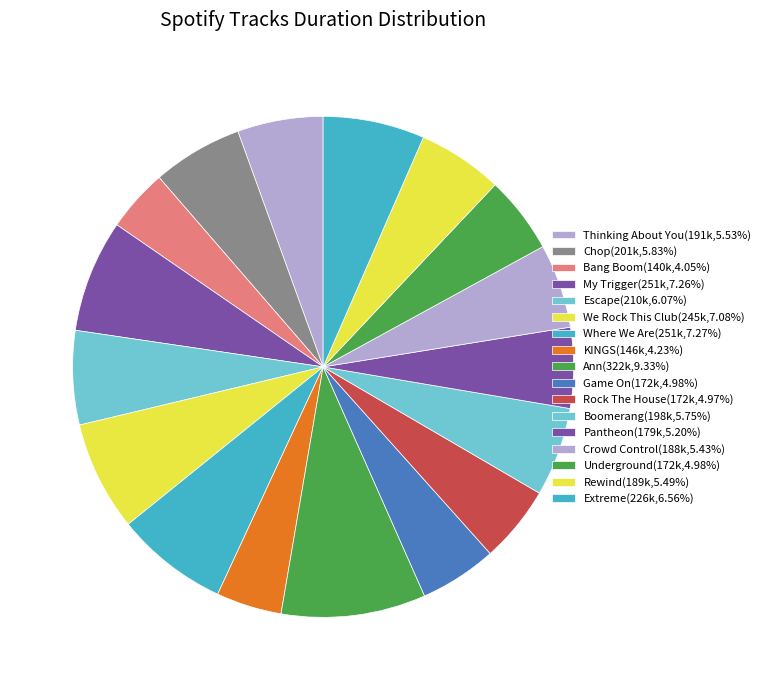

Rank the categories by value from highest to lowest.

Ann, Where We Are, My Trigger, We Rock This Club, Extreme, Escape, Chop, Boomerang, Thinking About You, Rewind, Crowd Control, Pantheon, Underground, Game On, Rock The House, KINGS, Bang Boom